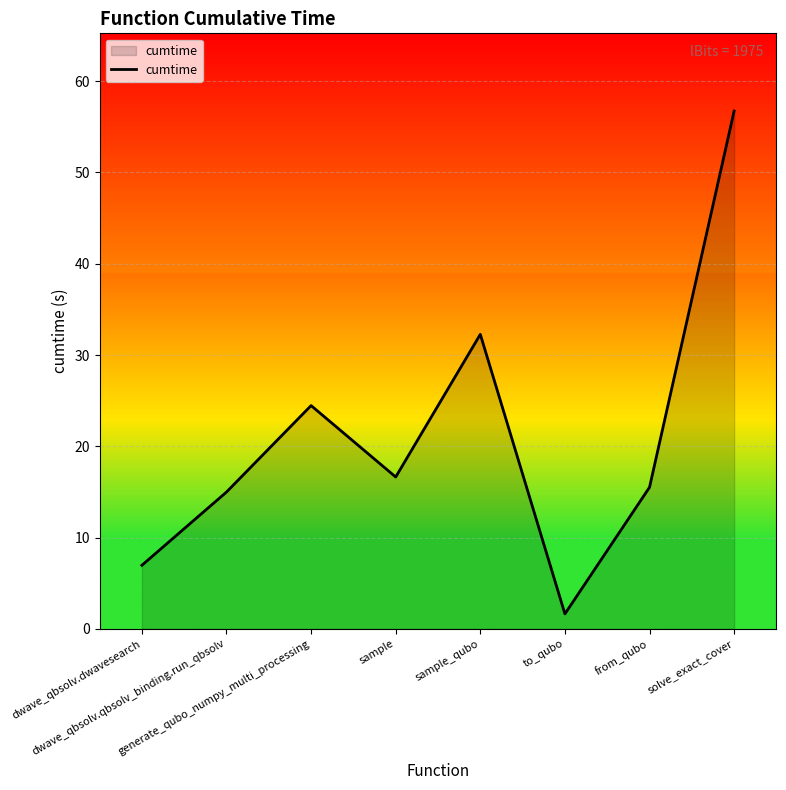

True or false: the data has more than 2 interior local peaks.

False